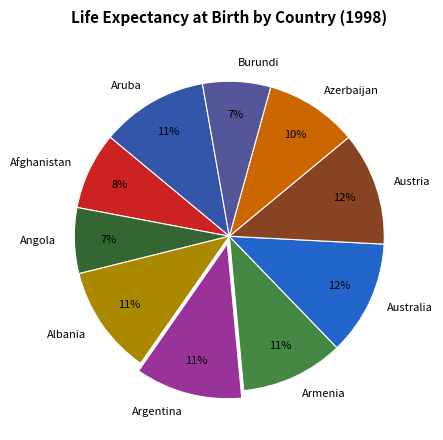

Which has a higher value, Argentina or Angola?

Argentina